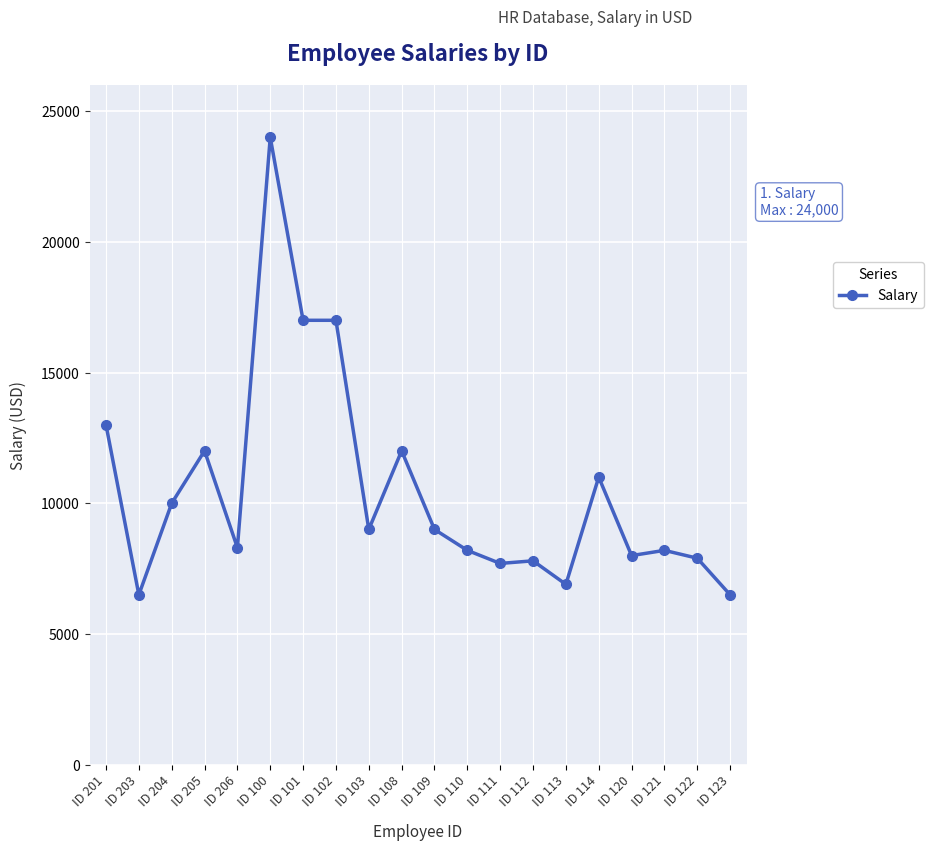

What is the label of the 7th point from the left?

ID 101